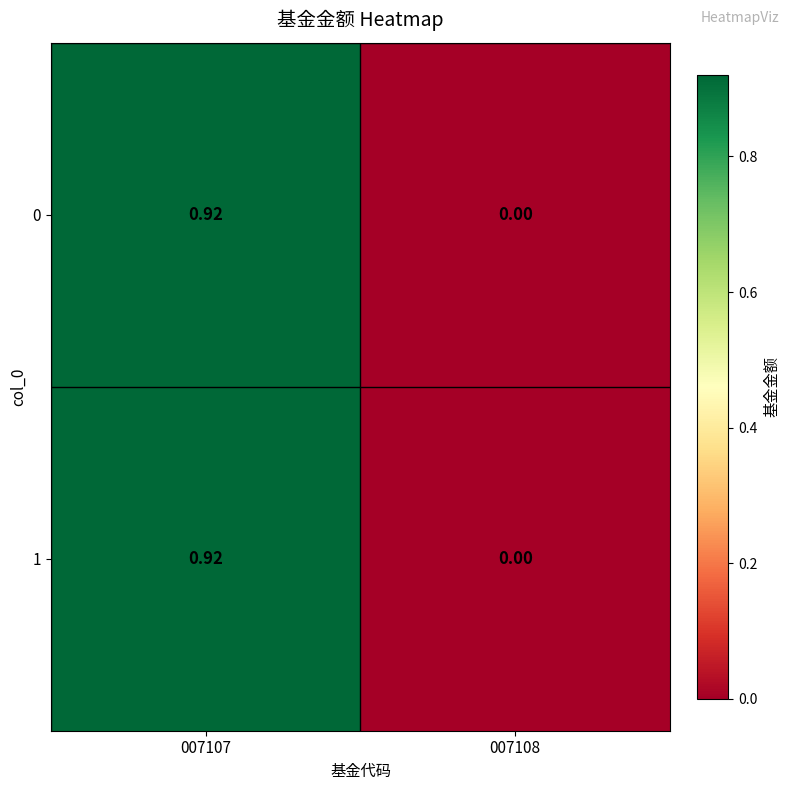

At how many categories does at least one series exceed 0?

1